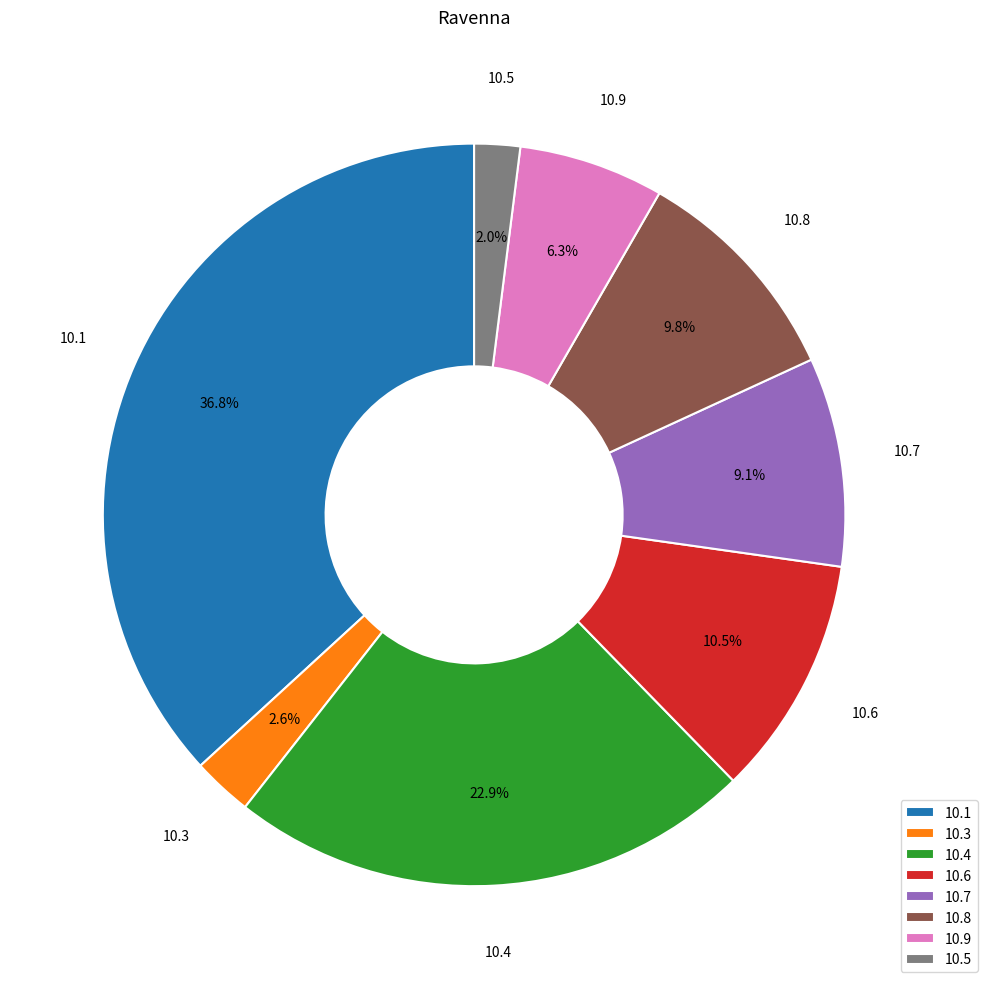

Between 10.7 and 10.3, which is larger?

10.7